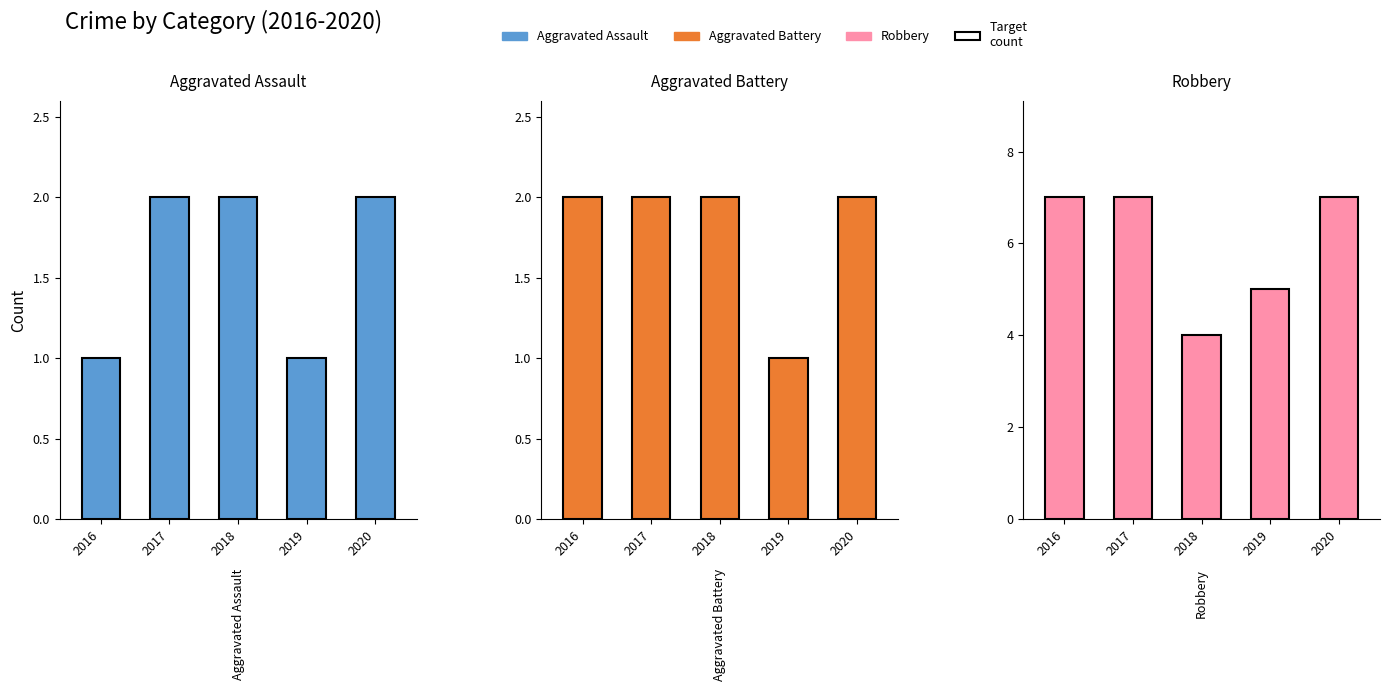

What is the minimum value for Aggravated Assault?

1